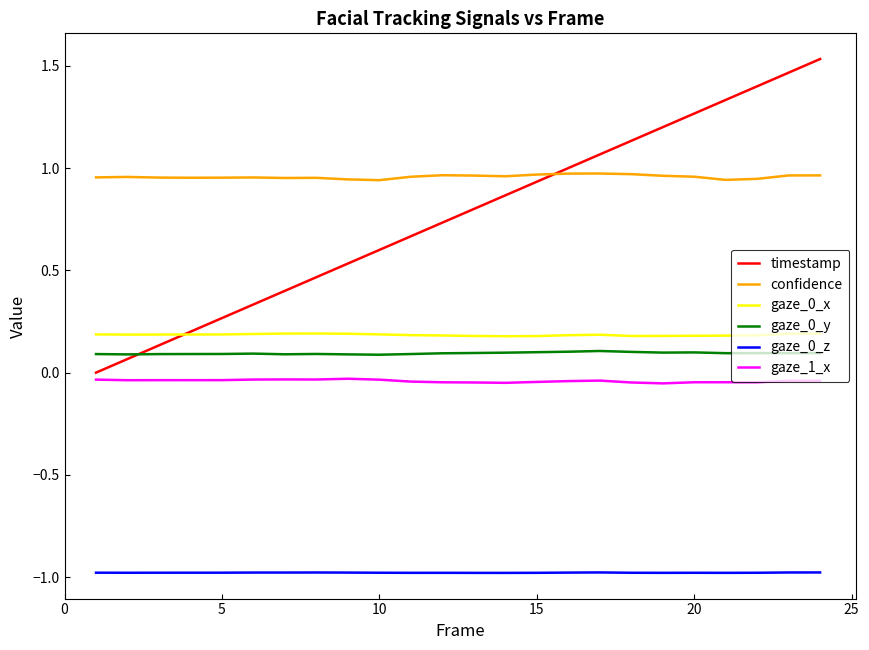

What is the smallest value displayed?

-1.0